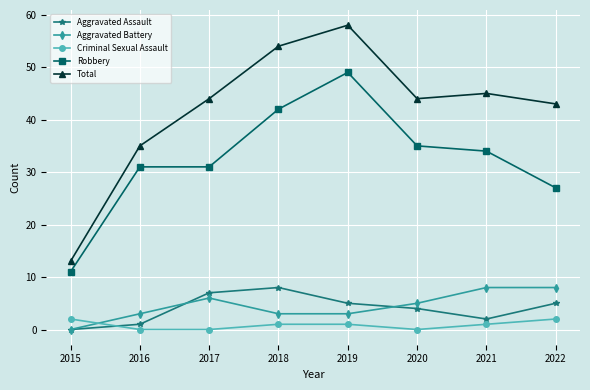

Which series changed the most between 2015 and 2020?

Total